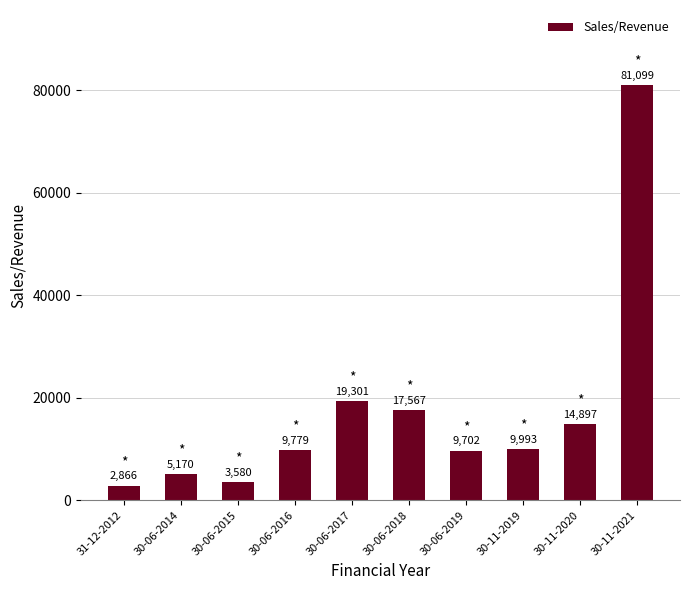

How many data points are less than 9993?

5